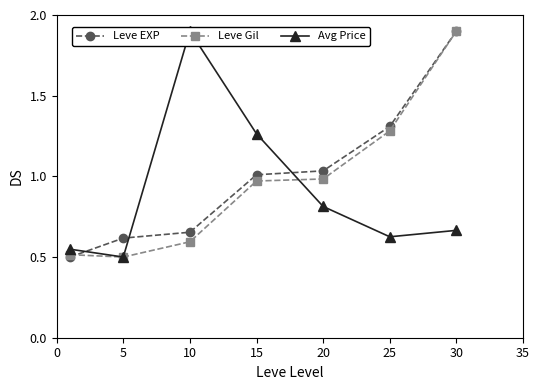

Reading right to left, transcribe all the data shown in this chart.

Leve EXP: 1.9	1.3	1.0	1.0	0.7	0.6	0.5
Leve Gil: 1.9	1.3	1.0	1.0	0.6	0.5	0.5
Avg Price: 0.7	0.6	0.8	1.3	1.9	0.5	0.5